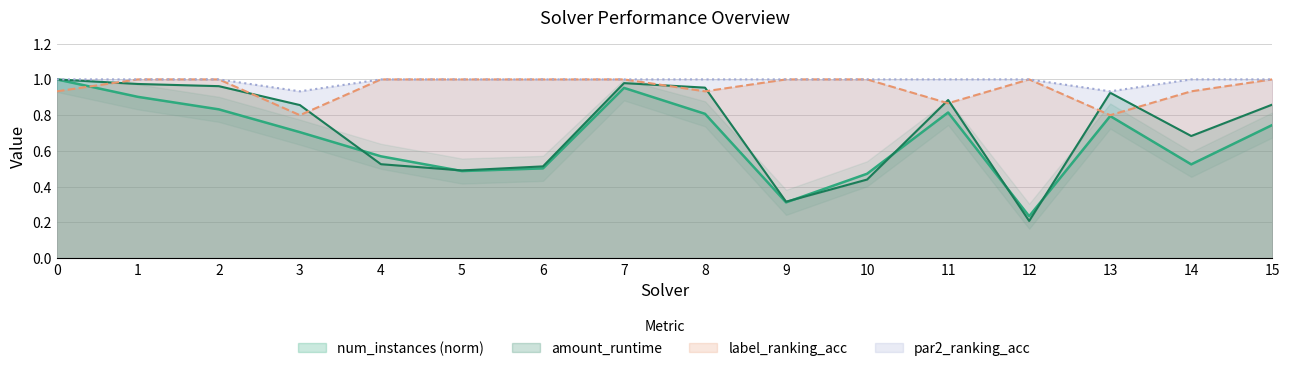

True or false: label_ranking_acc and par2_ranking_acc cross at least once.

False